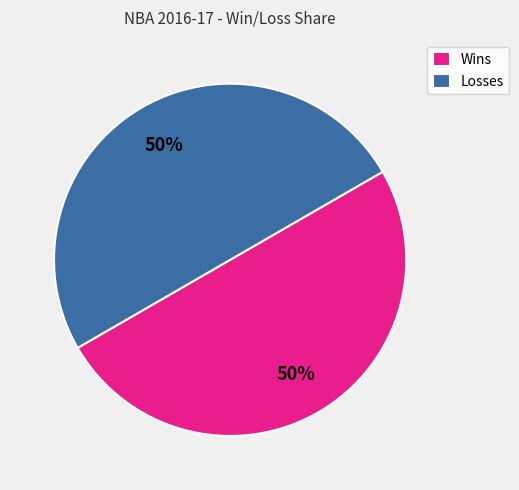

What percentage is the Losses slice, to the nearest percent?

50%